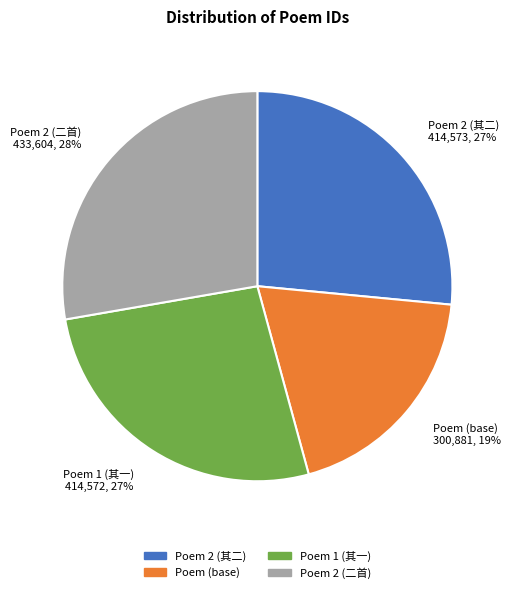

How many segments does this pie chart have?

4